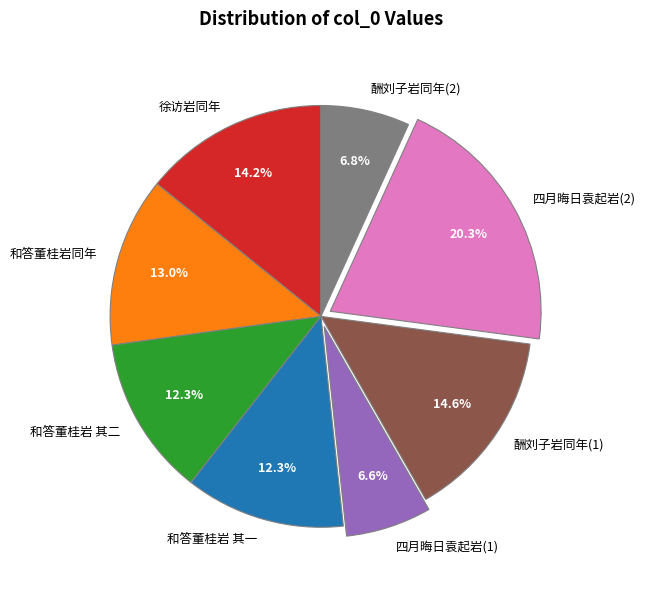

Does 四月晦日袁起岩(1) represent more than half of the total?

No